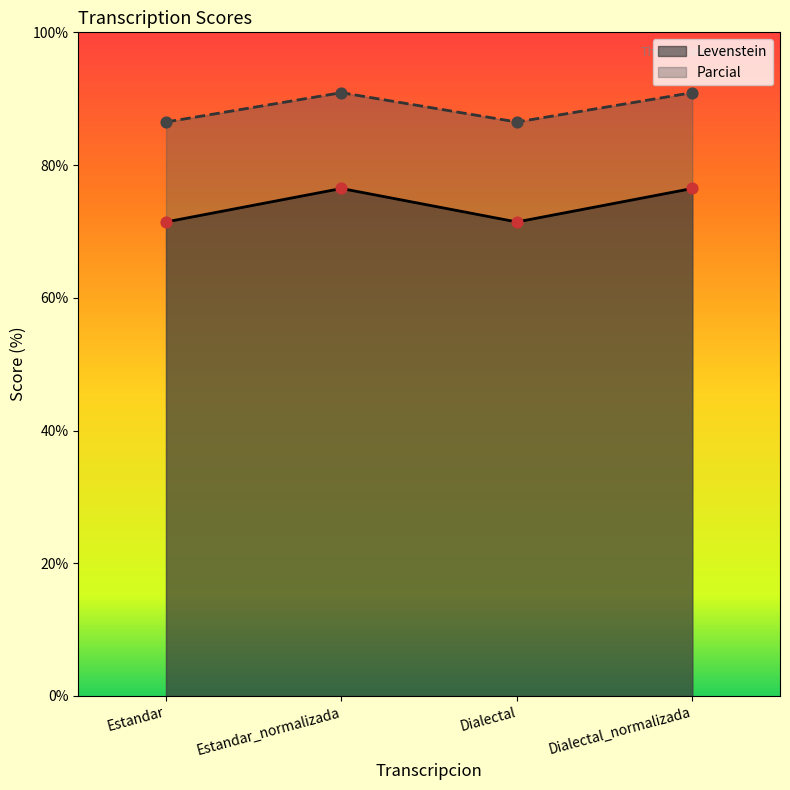

What are all the series names shown in the legend?

Levenstein, Parcial